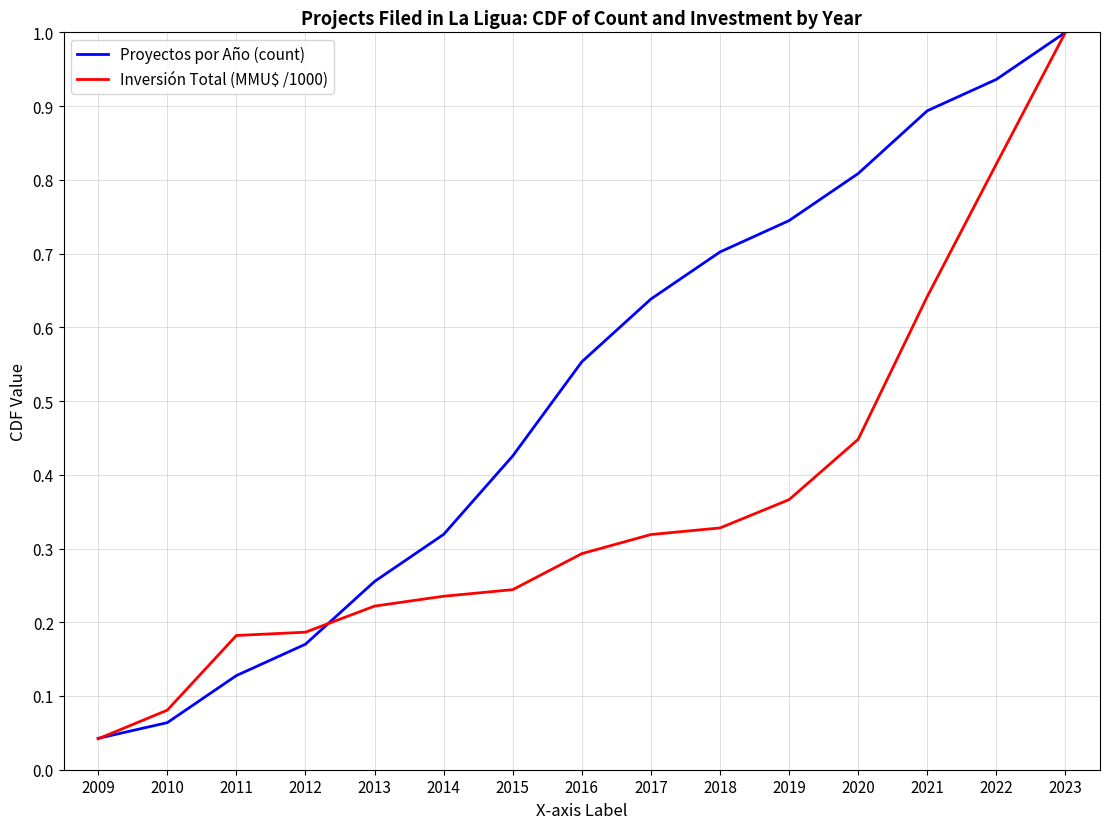

Which series has the widest spread of values?

Inversión Total (MMU$ /1000)